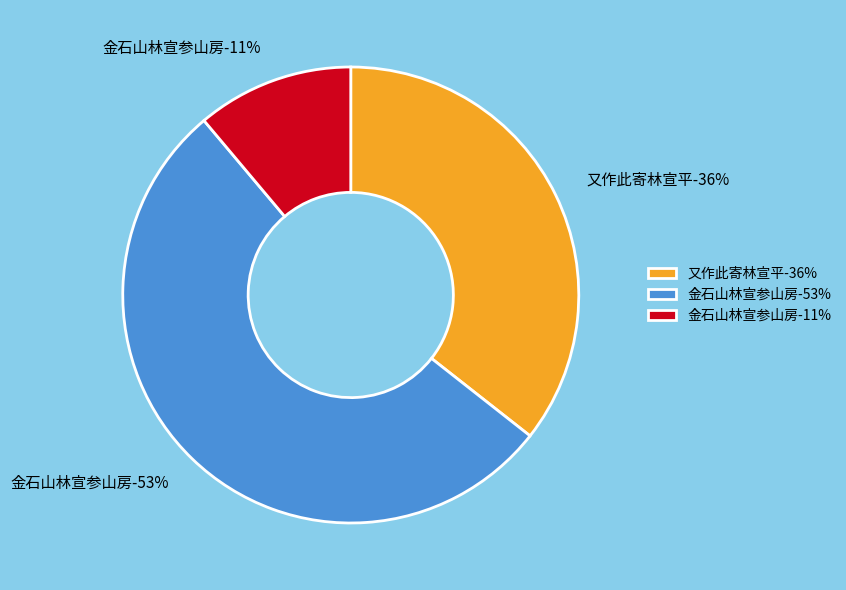

Does 金石山林宣参山房 account for over 50% of the chart?

Yes